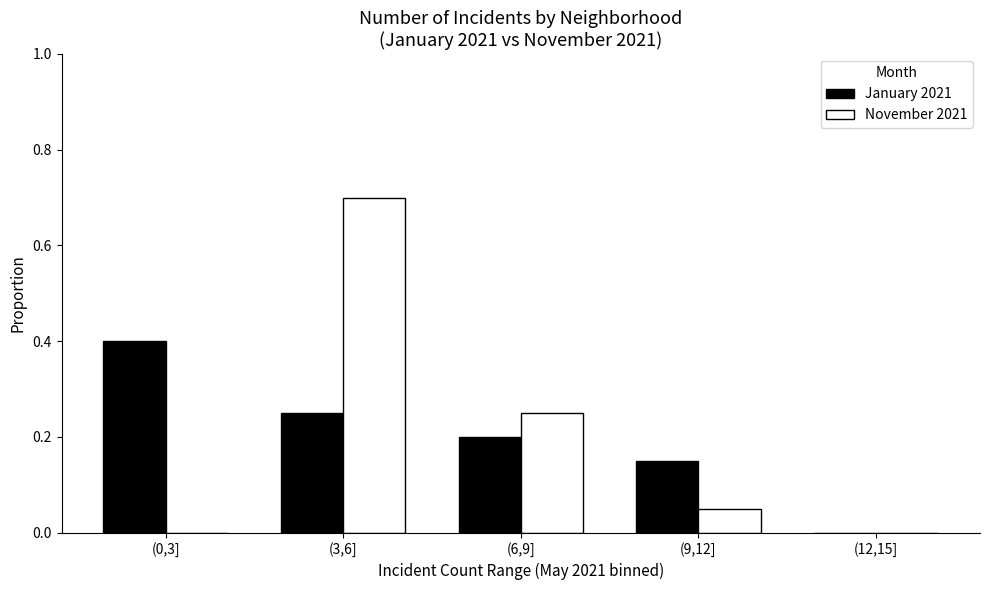

True or false: November 2021 has a value of 0.0 at (9,12].

False